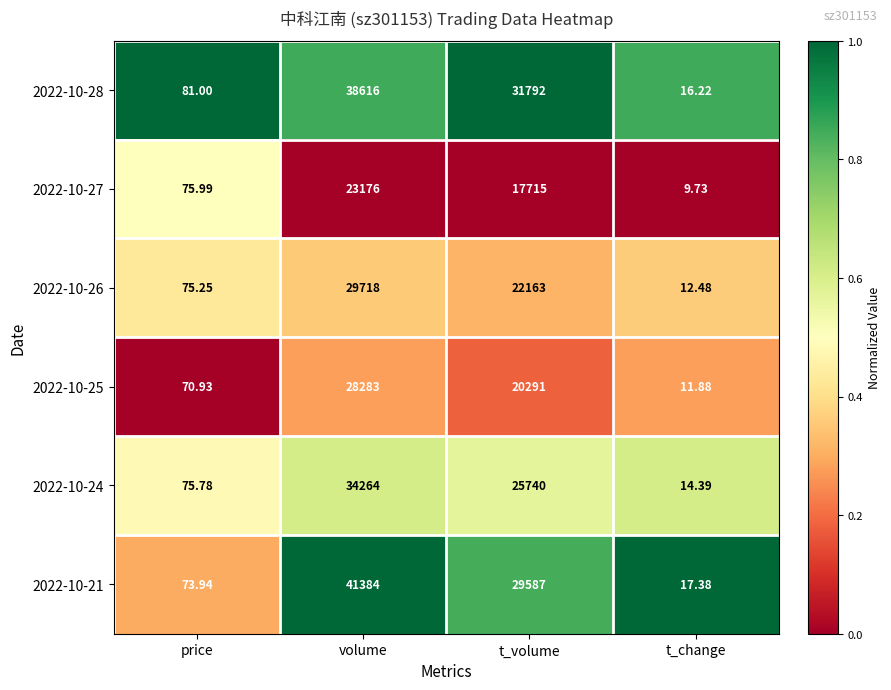

What is the spread (max minus min) of values at price?

10.1